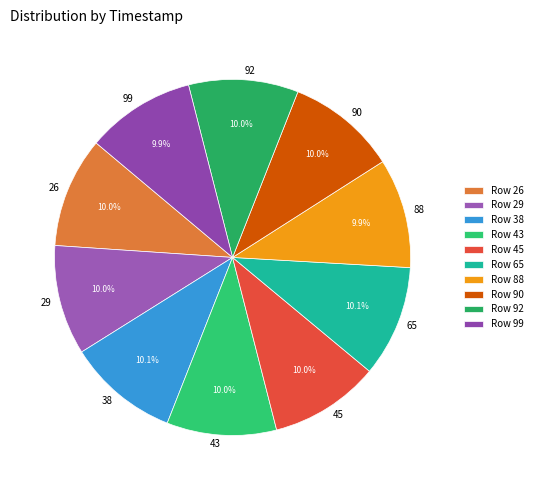

How much of the chart is everything except 90?

90.0%